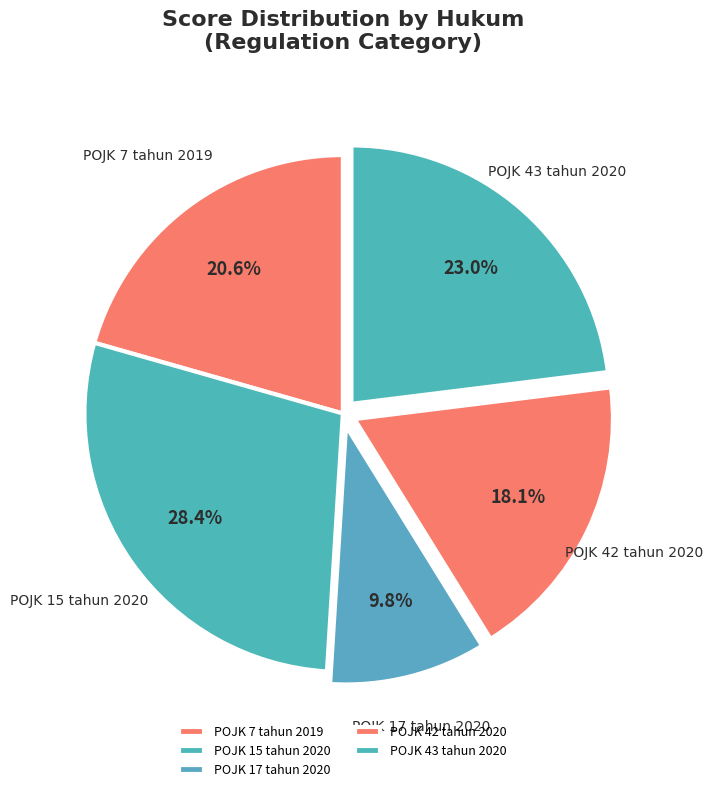

What is the total percentage of POJK 15 tahun 2020 and POJK 43 tahun 2020?

51.5%